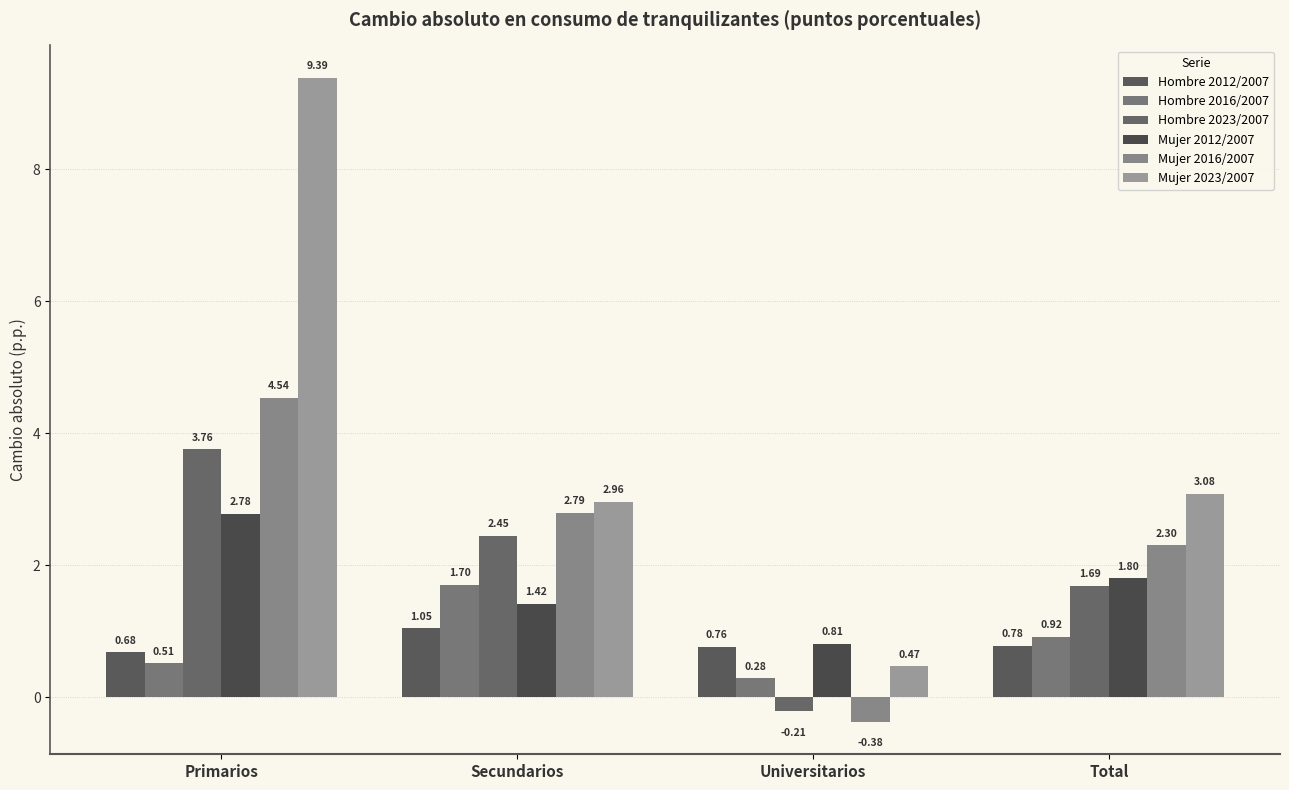

Reading right to left, transcribe all the data shown in this chart.

Hombre 2012/2007: Total=0.8	Universitarios=0.8	Secundarios=1.0	Primarios=0.7
Hombre 2016/2007: Total=0.9	Universitarios=0.3	Secundarios=1.7	Primarios=0.5
Hombre 2023/2007: Total=1.7	Universitarios=-0.2	Secundarios=2.5	Primarios=3.8
Mujer 2012/2007: Total=1.8	Universitarios=0.8	Secundarios=1.4	Primarios=2.8
Mujer 2016/2007: Total=2.3	Universitarios=-0.4	Secundarios=2.8	Primarios=4.5
Mujer 2023/2007: Total=3.1	Universitarios=0.5	Secundarios=3.0	Primarios=9.4